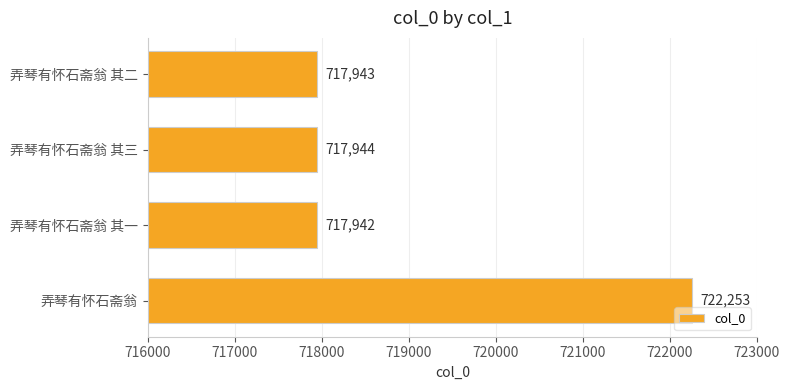

How many series are shown in this chart?

1